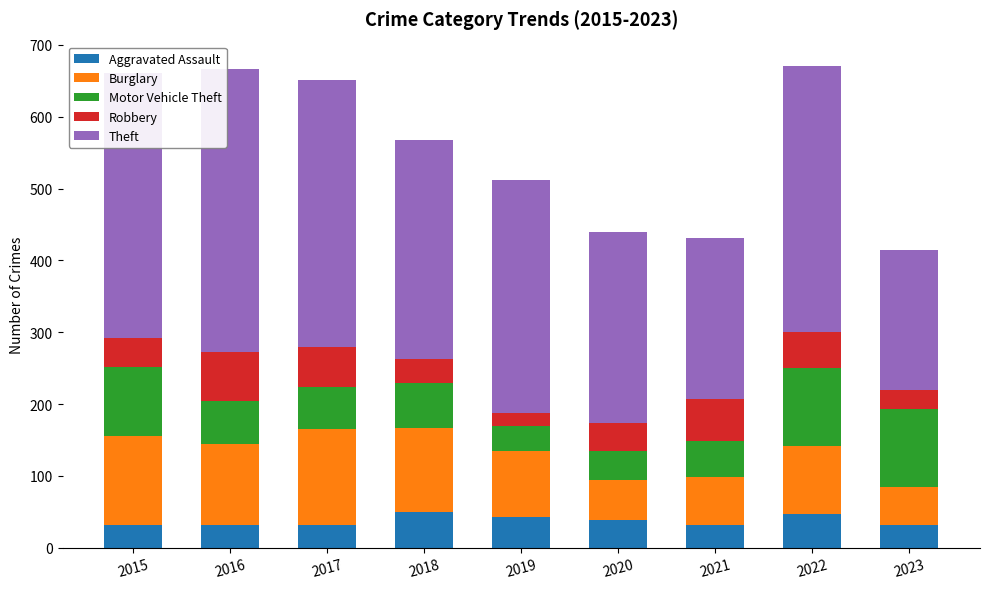

How many distinct data groups are displayed?

5